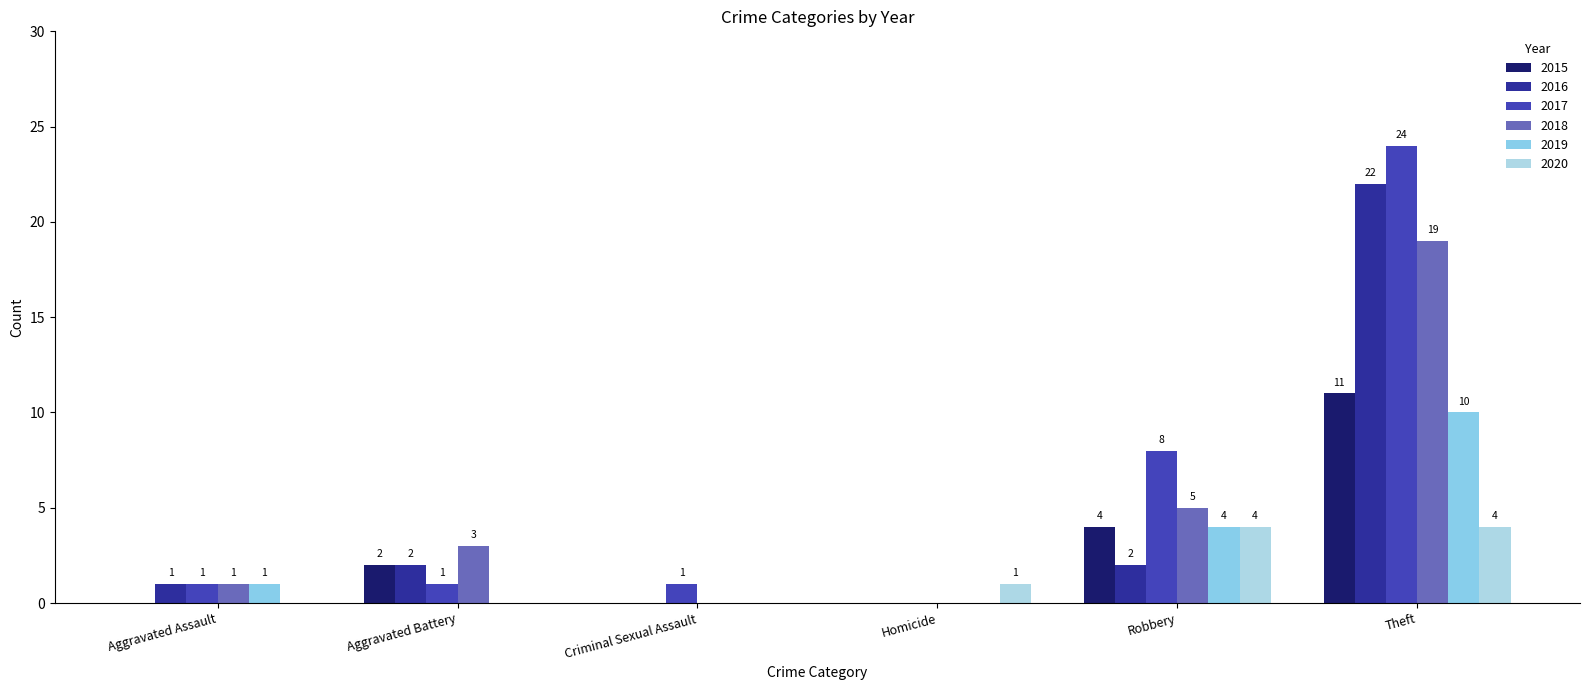

Where is 2015 nearest to the value 5?

Robbery